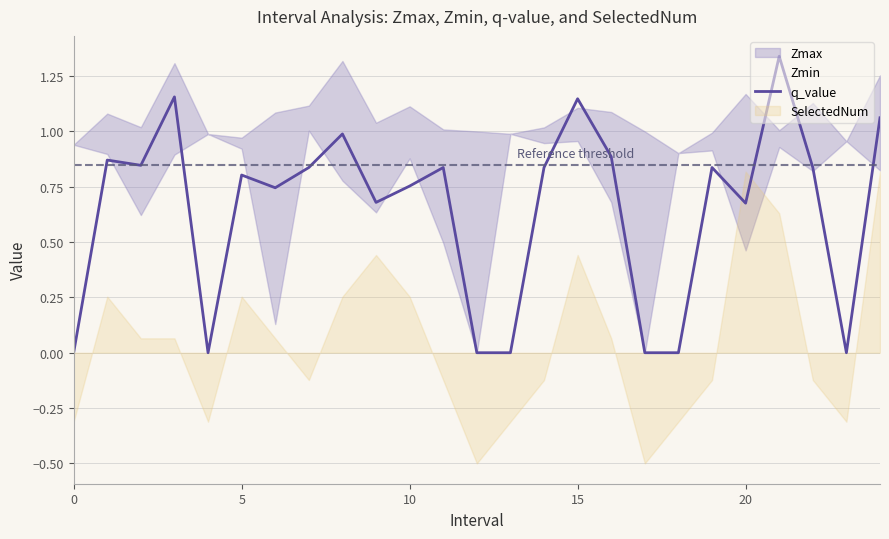

How many interior local peaks (higher than both neighbors) does the data have?

8